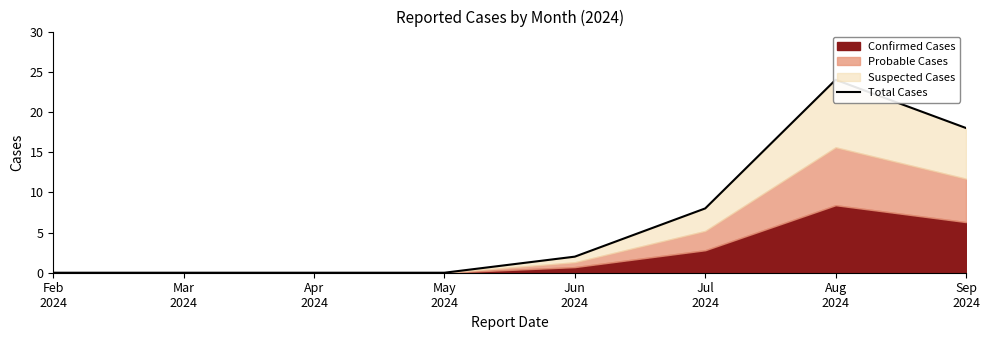

What is the average value?

6